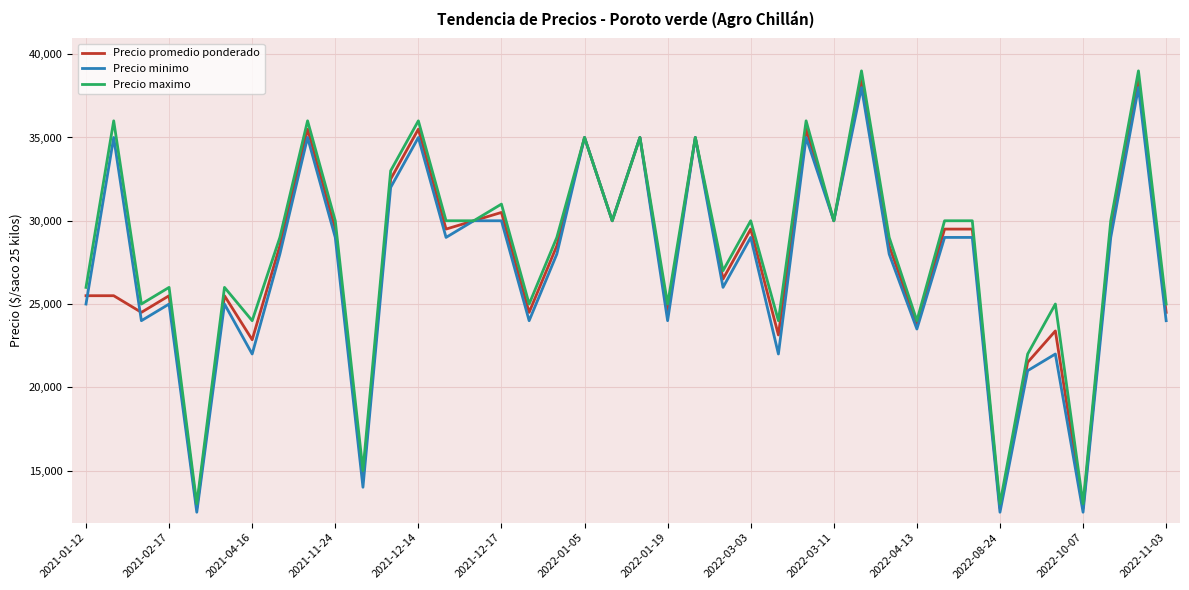

Rank the series by their maximum value, from highest to lowest.

Precio maximo, Precio promedio ponderado, Precio minimo